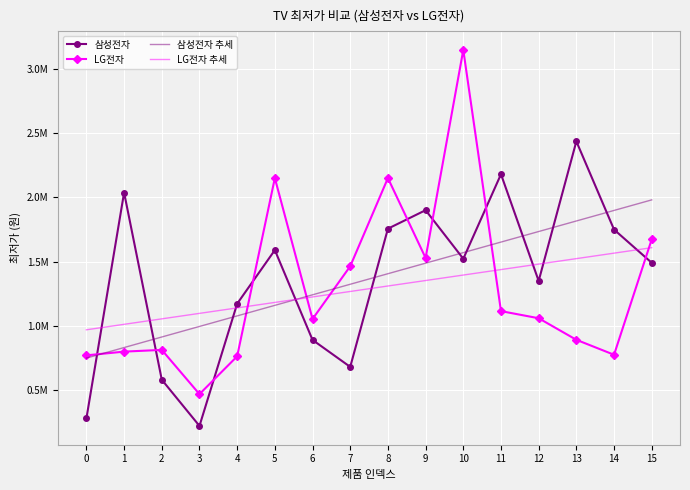

What is the average value of the 삼성전자 series?

1363817.5